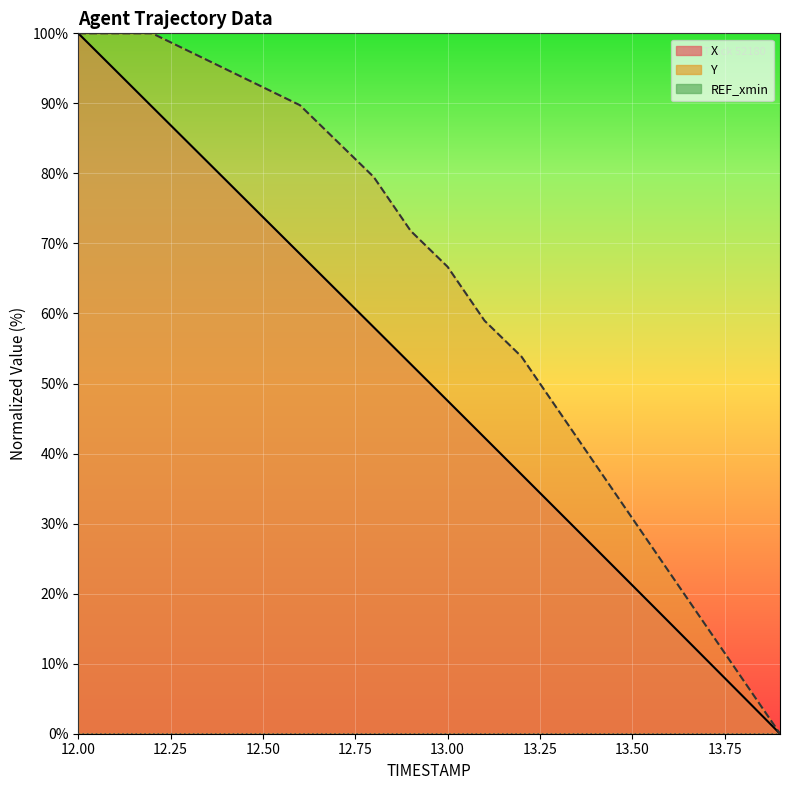

What is the sum of the Y values at 13.6 and 12.7?

107.7